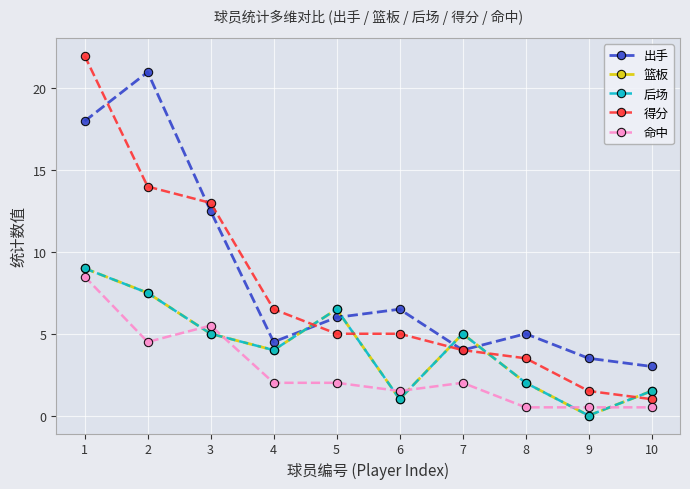

True or false: 命中 and 出手 cross at least once.

False